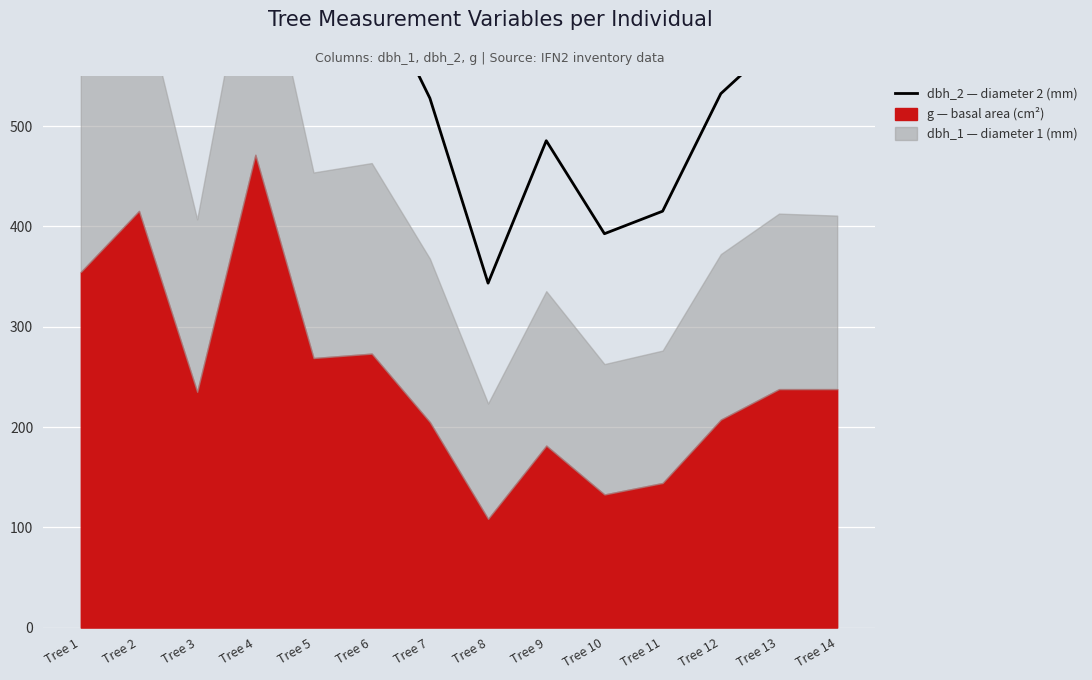

Approximately how many times larger is the value at Tree 5 compared to Tree 10?

1.6